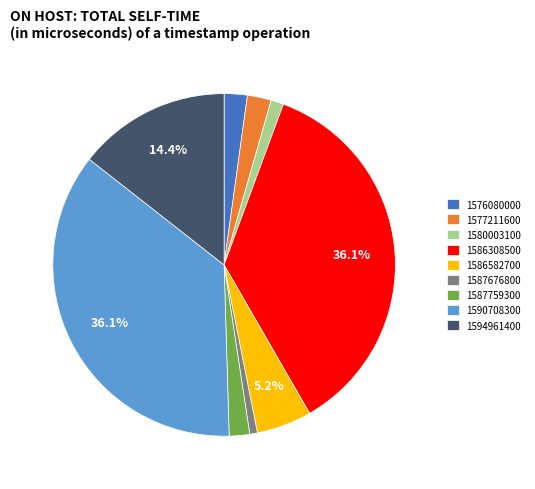

True or false: 1580003100 accounts for 11% of the total.

False